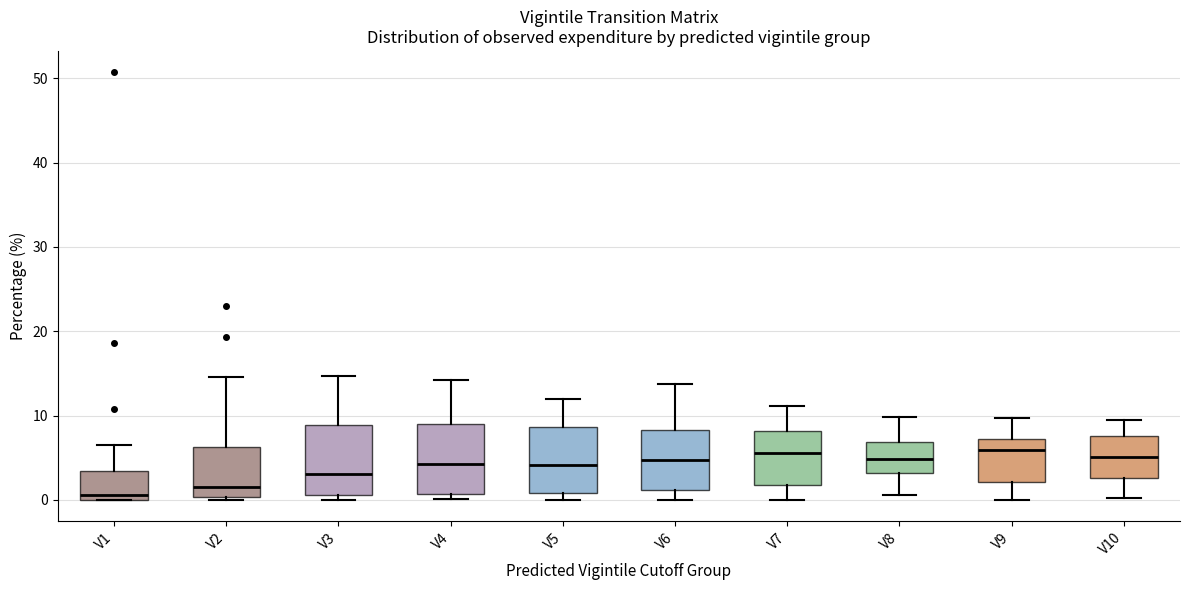

Where does the upper whisker of the box for V4 end on the y-axis? The values are not printed on the chart, so give them approximately, as read against the axis.

14